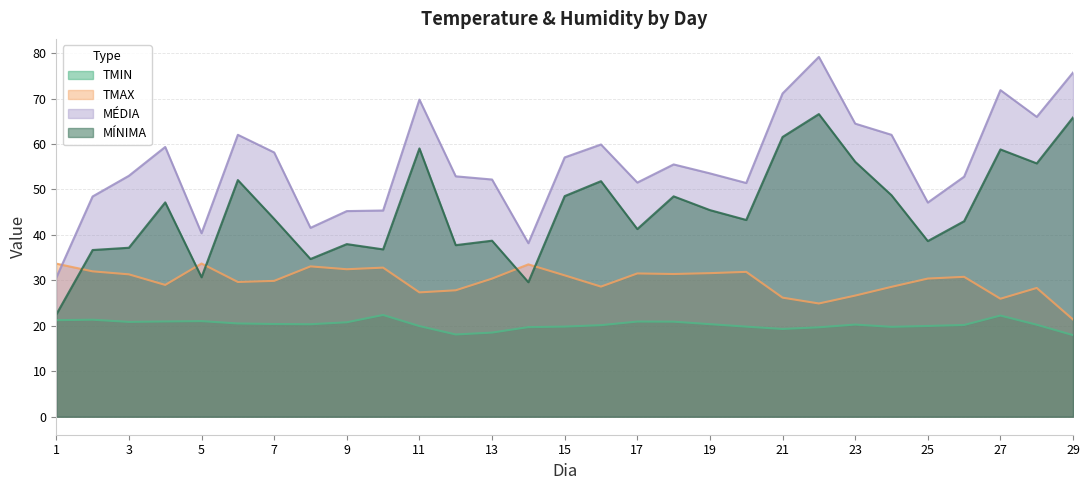

What are all the series names shown in the legend?

TMIN, TMAX, MÉDIA, MÍNIMA